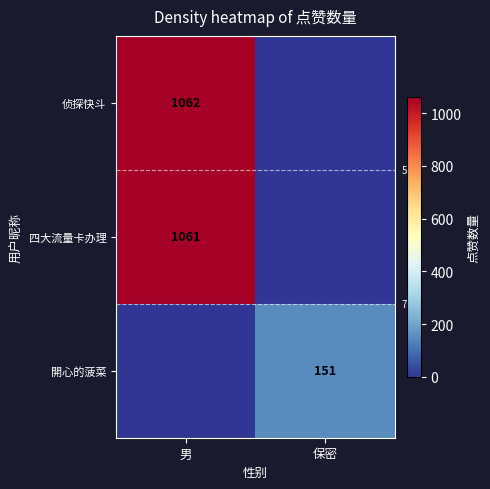

True or false: 侦探快斗 has a value of 1062 at 男.

True